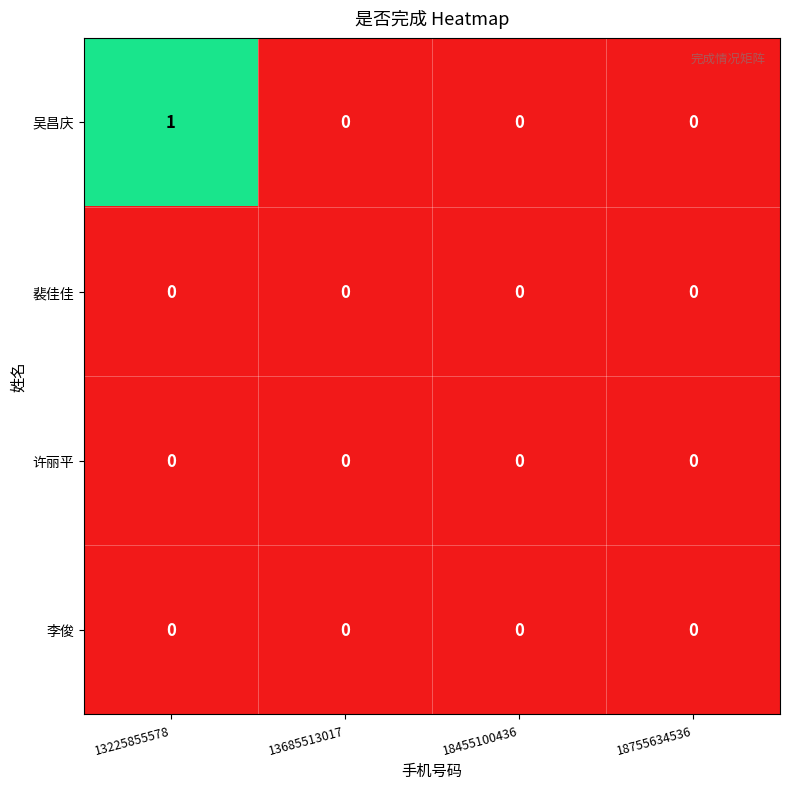

Reading left to right, extract all data points from this chart.

吴昌庆: 13225855578=1	13685513017=0	18455100436=0	18755634536=0
裴佳佳: 13225855578=0	13685513017=0	18455100436=0	18755634536=0
许丽平: 13225855578=0	13685513017=0	18455100436=0	18755634536=0
李俊: 13225855578=0	13685513017=0	18455100436=0	18755634536=0